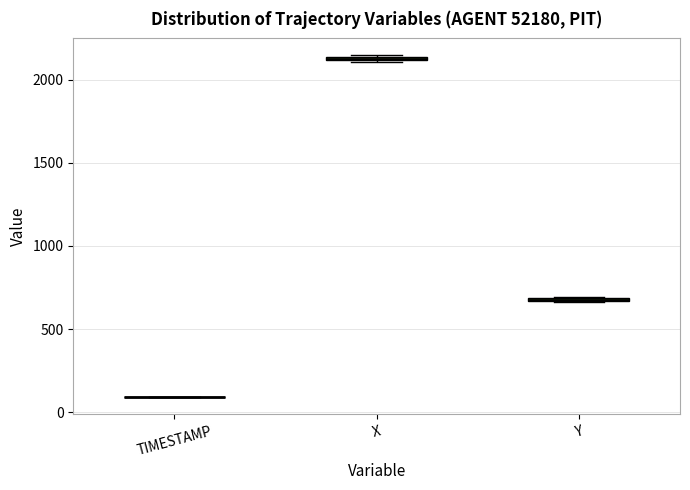

Where is the upper edge of the box for X on the y-axis? The values are not printed on the chart, so give them approximately, as read against the axis.

2150